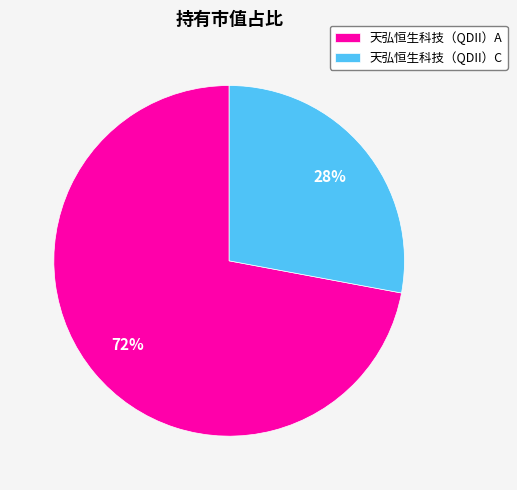

Which has a higher value, 天弘恒生科技（QDII）A or 天弘恒生科技（QDII）C?

天弘恒生科技（QDII）A